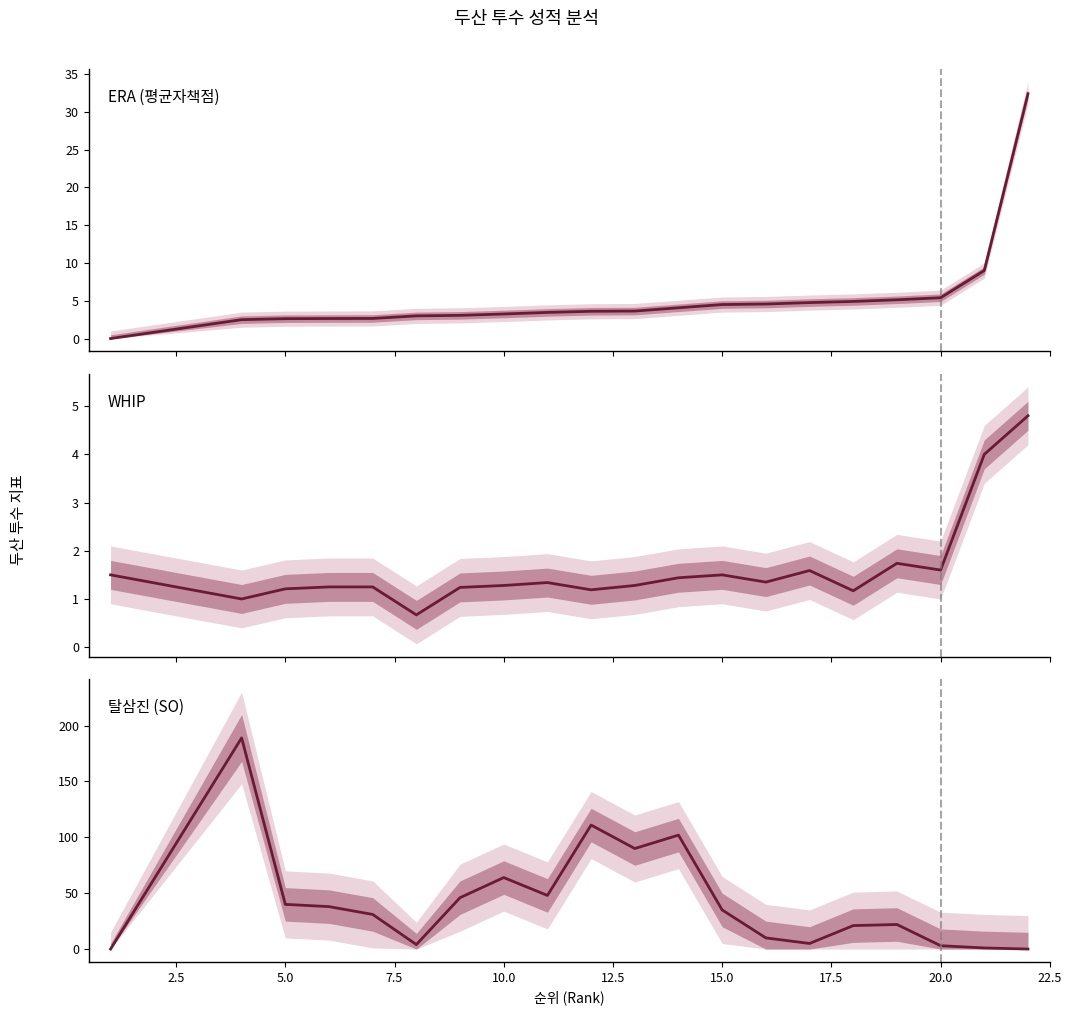

What is the difference between the second highest and second lowest values in the SO series?

111.0